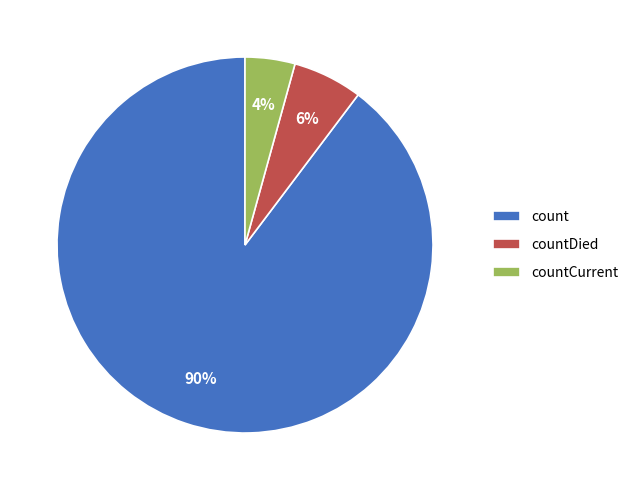

What percentage is the countCurrent slice, to the nearest percent?

4%